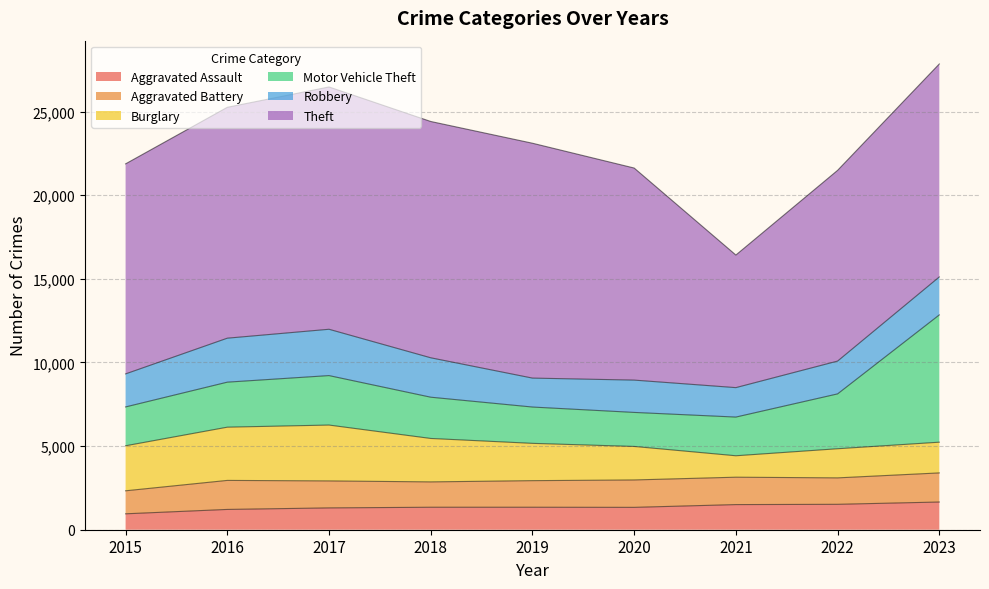

True or false: Theft and Burglary cross at least once.

False